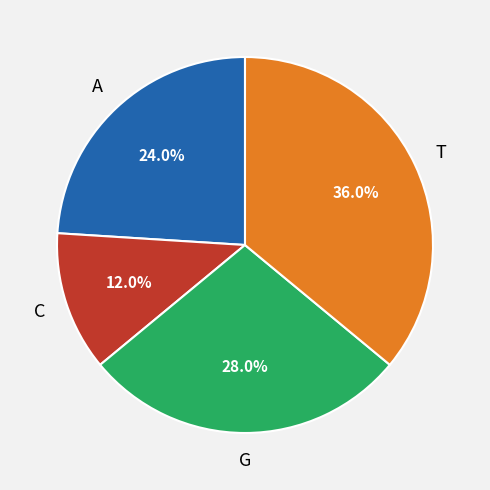

Is there a majority slice in this chart?

No